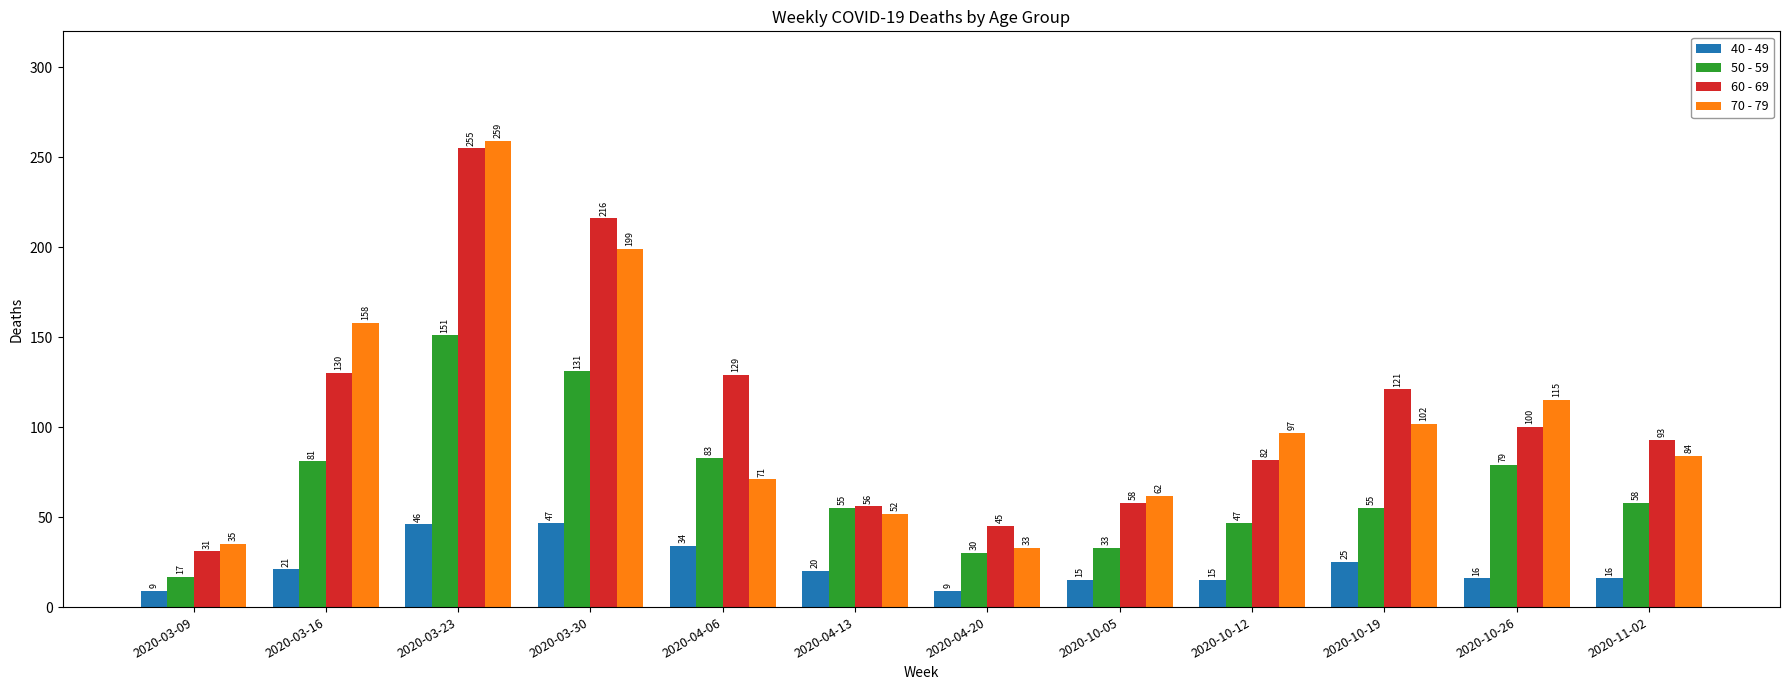

What is the label of the 4th bar from the left?

2020-03-30